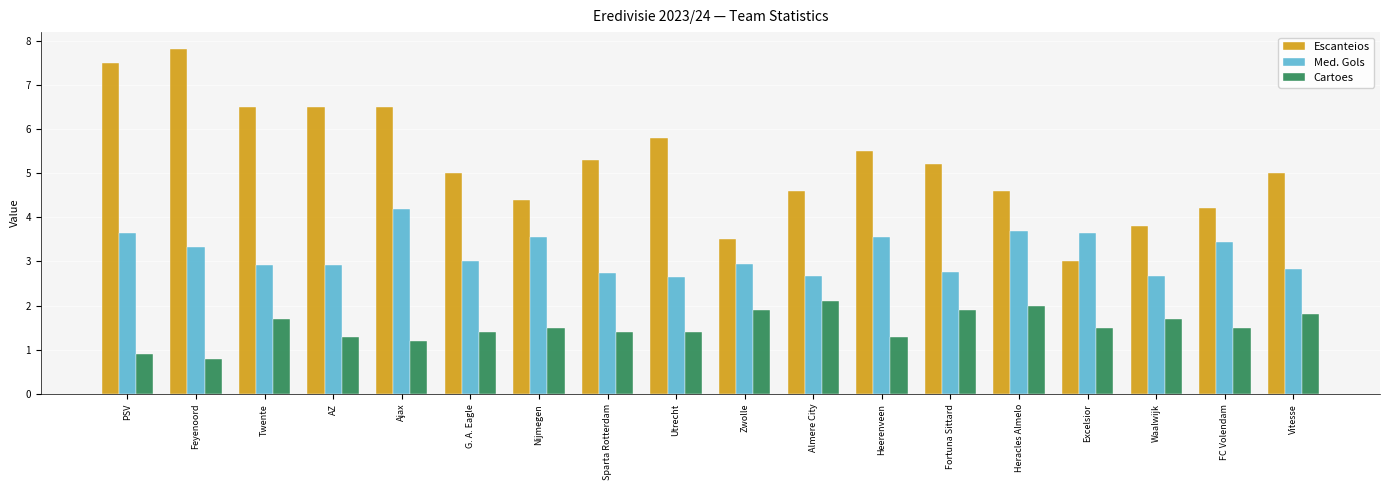

How many bars are there in total?

54